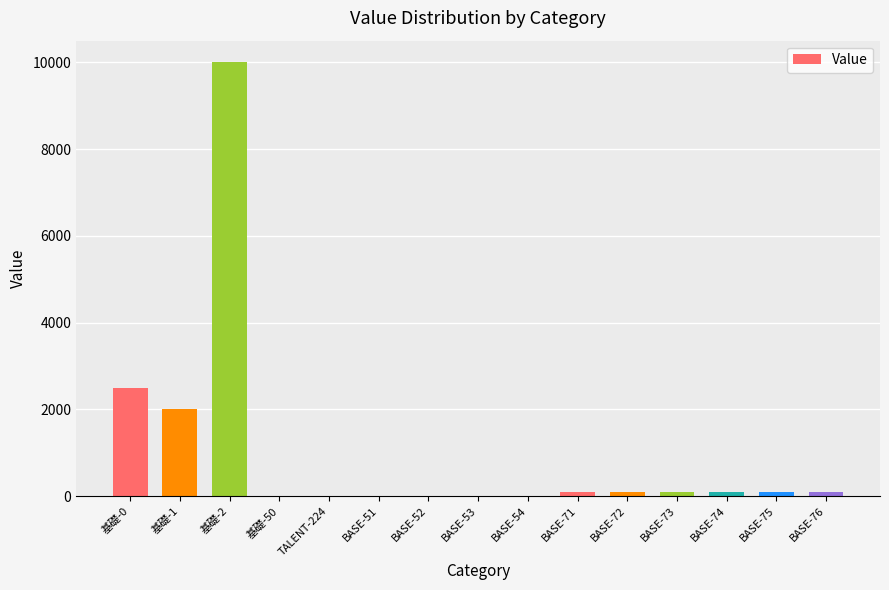

What is the greatest value displayed?

10000